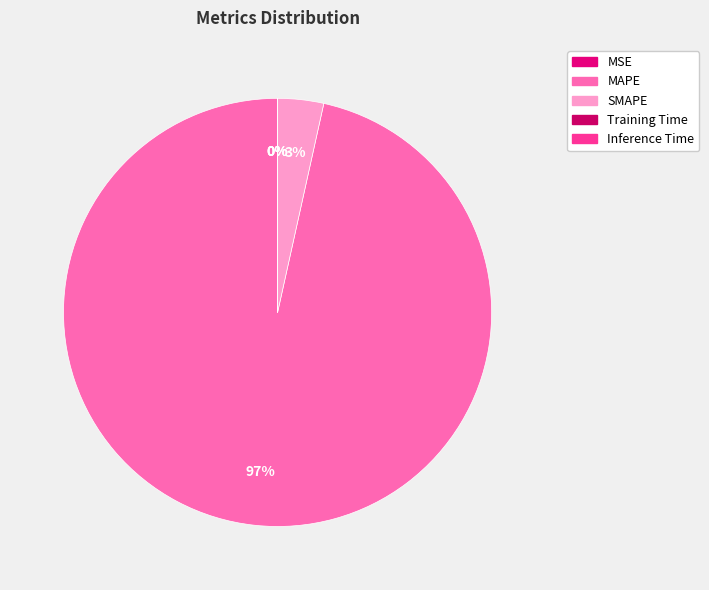

What is the change in value from SMAPE to Inference Time?

-200.0